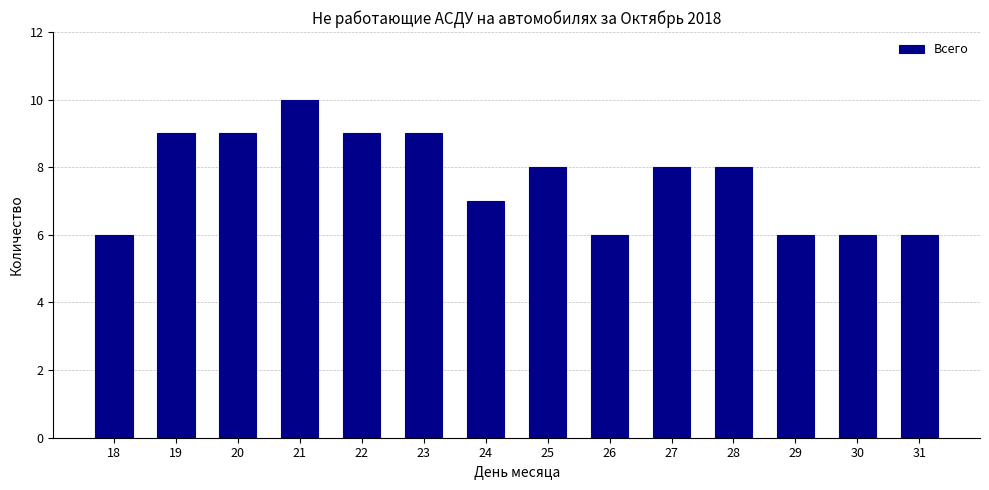

Reading left to right, list all the values displayed in this chart.

18=6	19=9	20=9	21=10	22=9	23=9	24=7	25=8	26=6	27=8	28=8	29=6	30=6	31=6